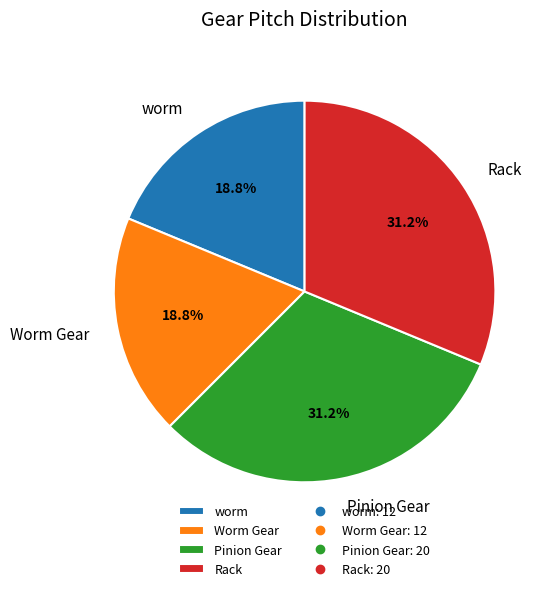

Approximately how many times larger is the value at Rack compared to worm?

1.7